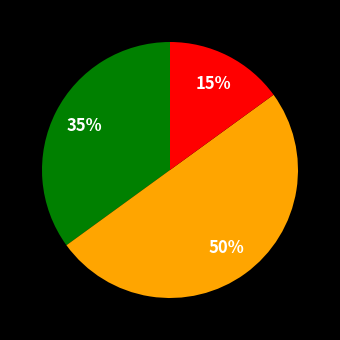

How many segments does this pie chart have?

3